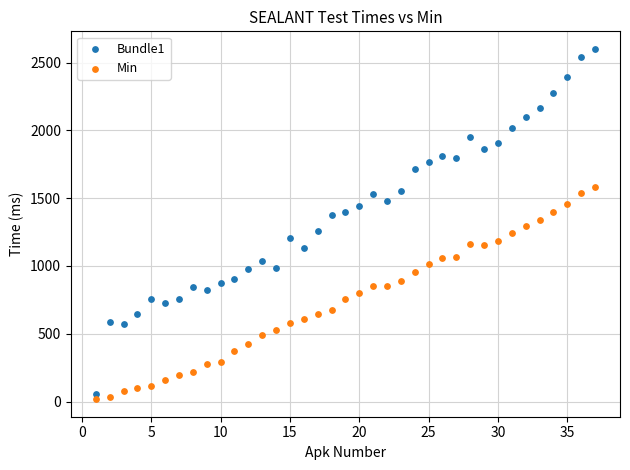

What is the X range (max minus min) for the scatter plot?

36.0